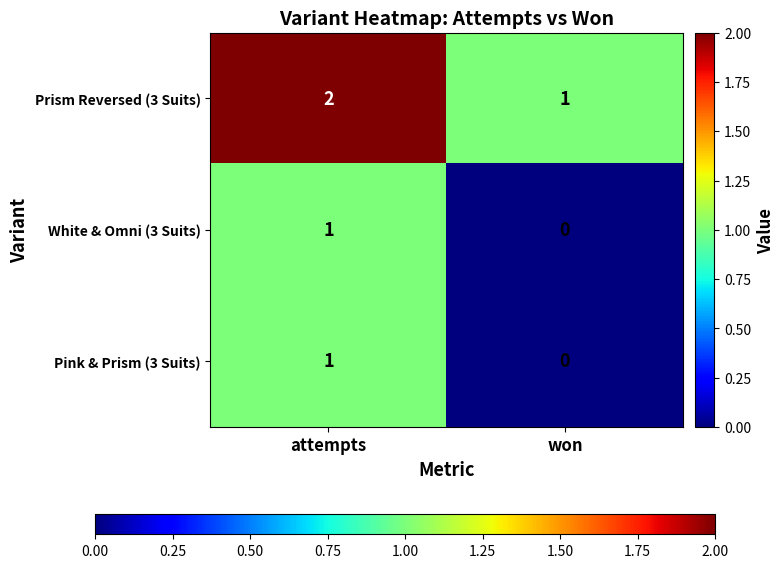

How many categories are shown in the chart?

2